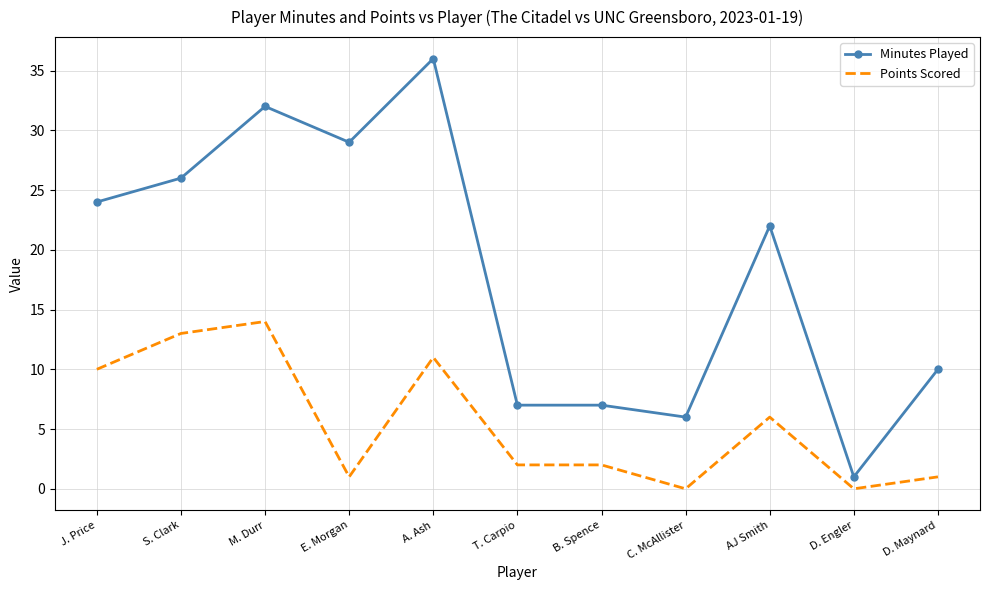

Rank the series by their average value, from highest to lowest.

Minutes Played, Points Scored